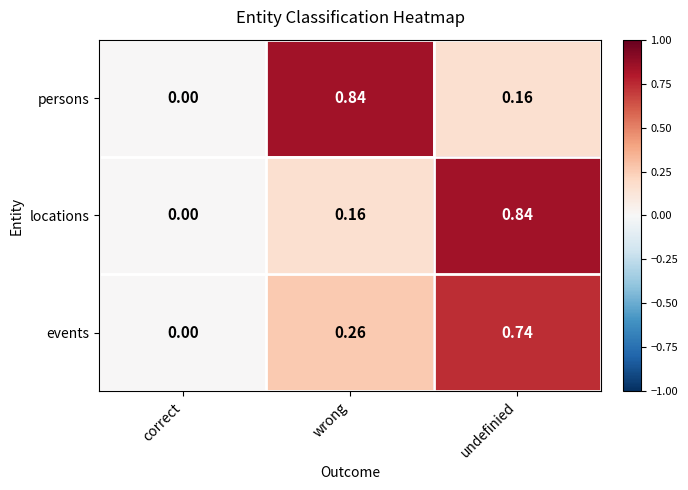

Which label corresponds to the smallest value in the chart?

correct